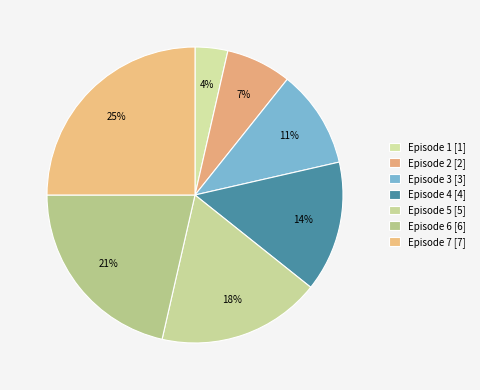

Rank the categories by value from lowest to highest.

1, 2, 3, 4, 5, 6, 7